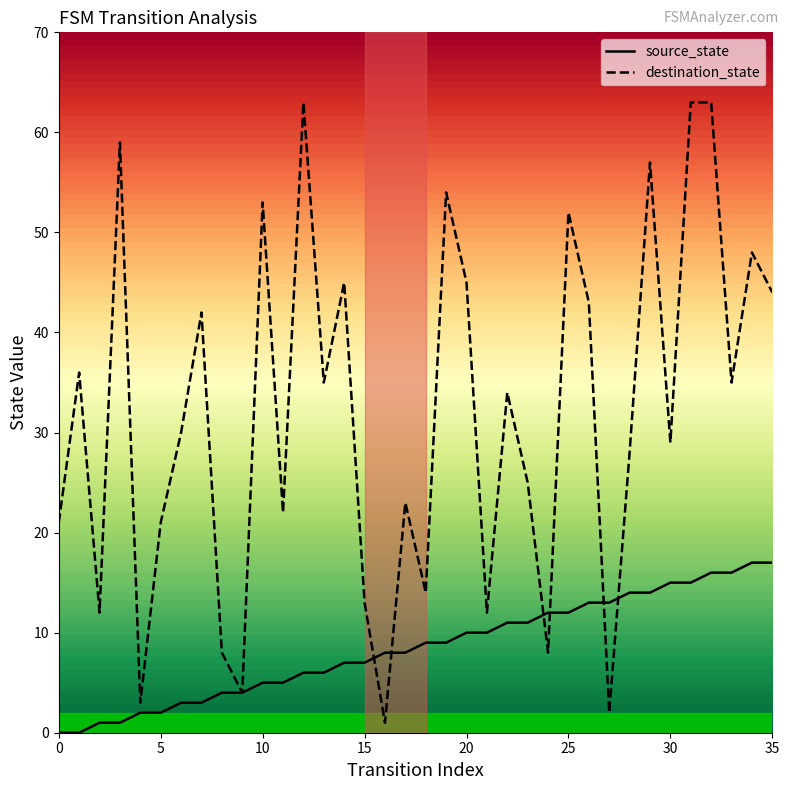

Which series has the largest range (max minus min)?

destination_state